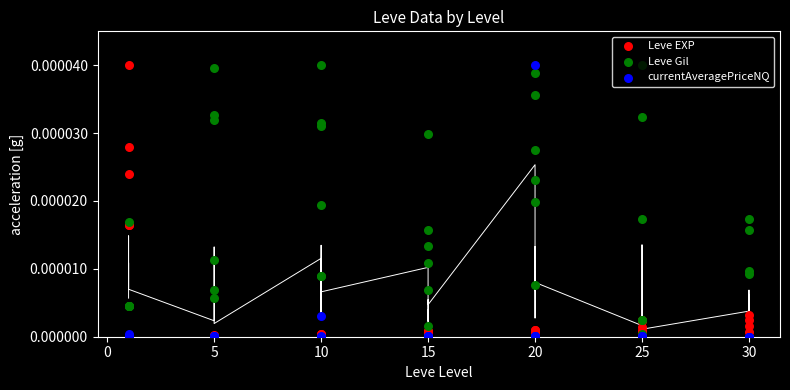

Which series reaches the maximum Y coordinate?

Leve EXP